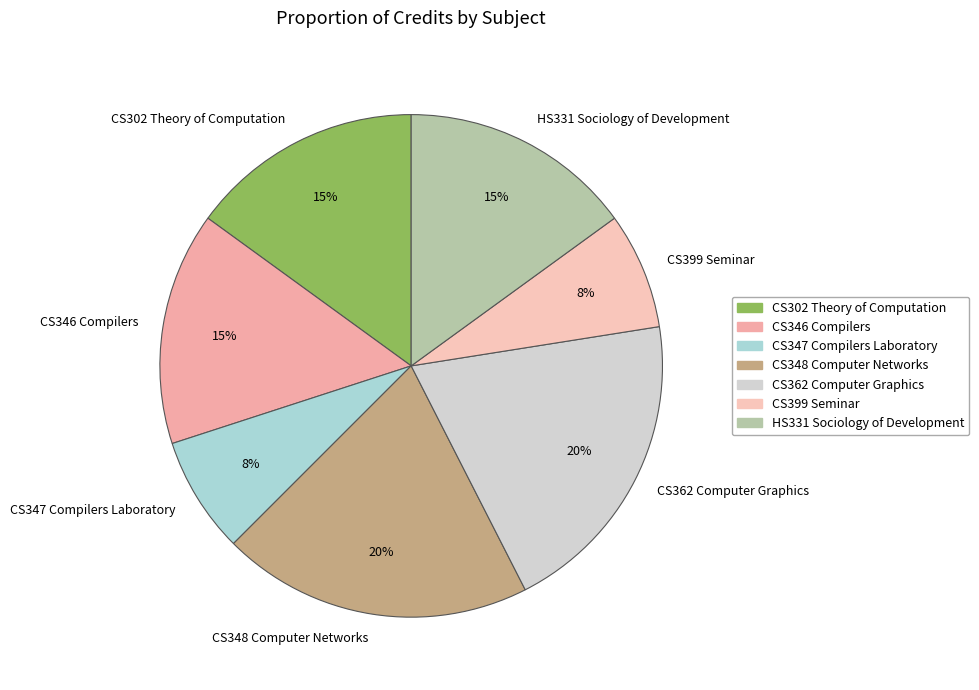

How many slices are in this pie chart?

7